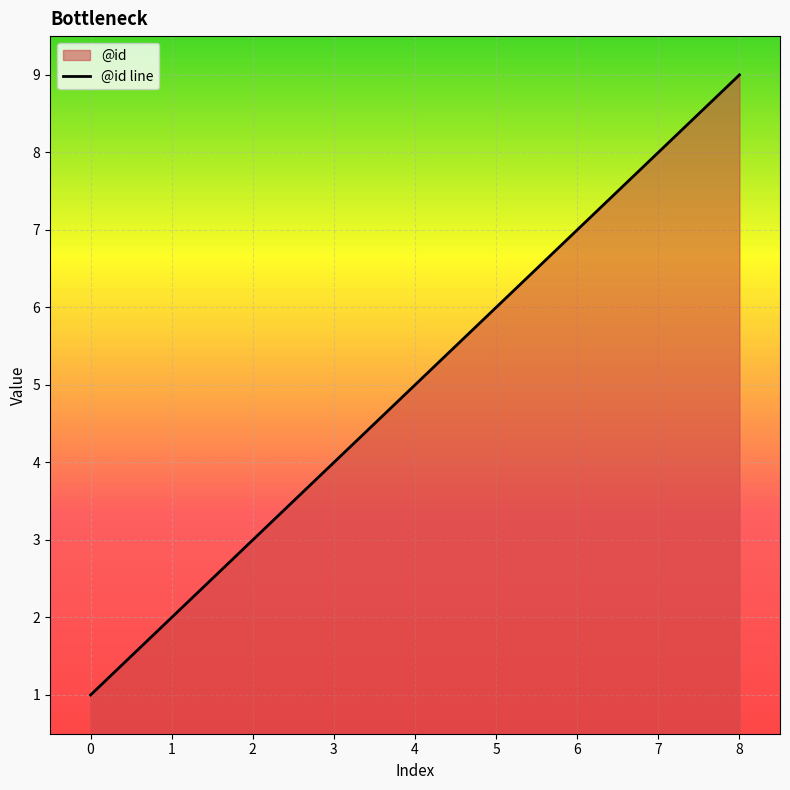

True or false: the data has more than 1 interior local peaks.

False